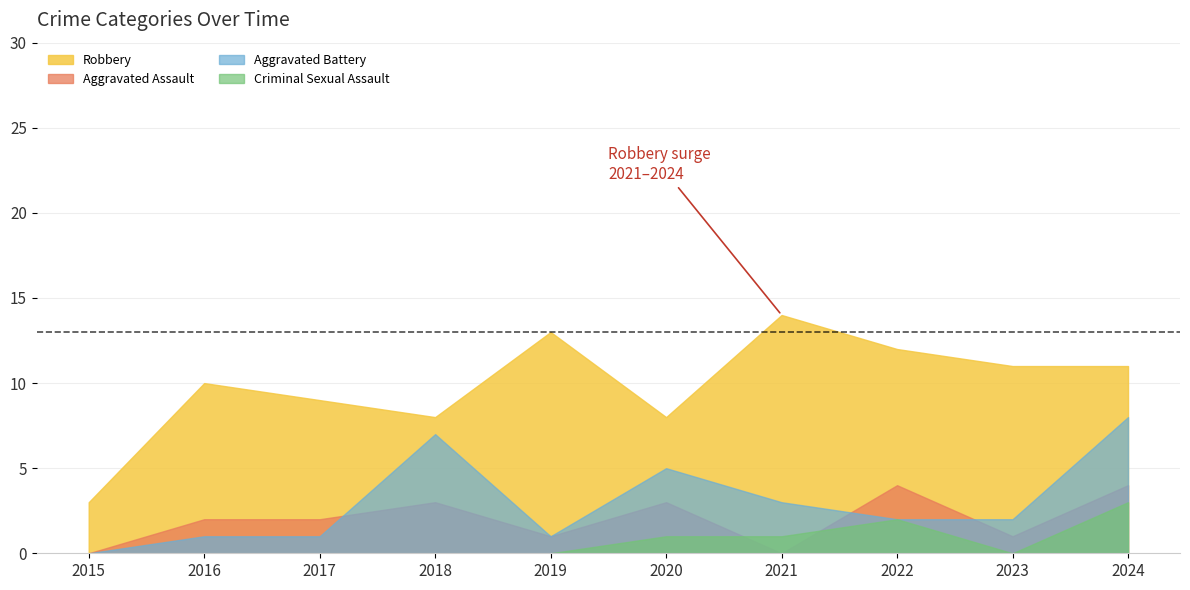

At which category is the sum across all series the highest?

2024